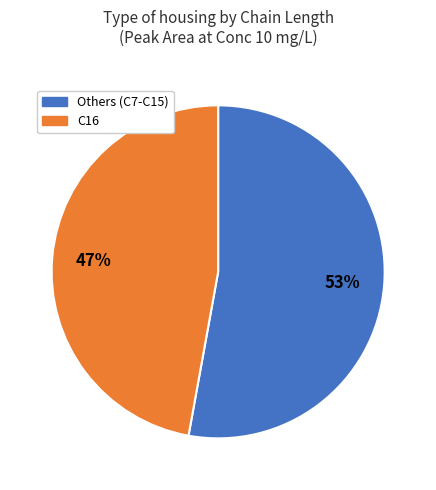

Is there any slice that represents more than half of the pie?

Yes